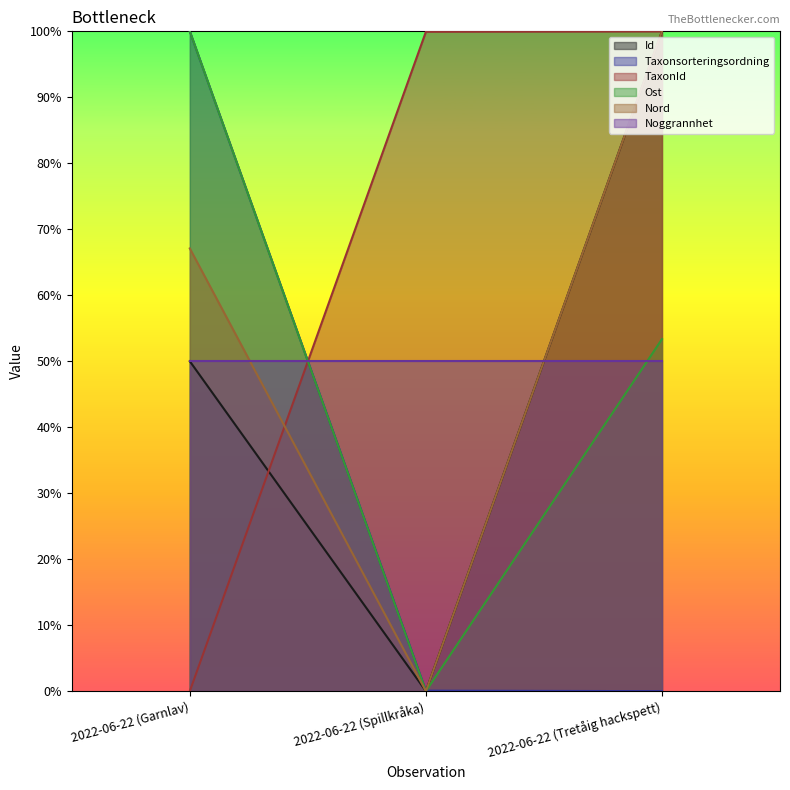

What is the value of the Ost point at the 1st from the left?

100.0